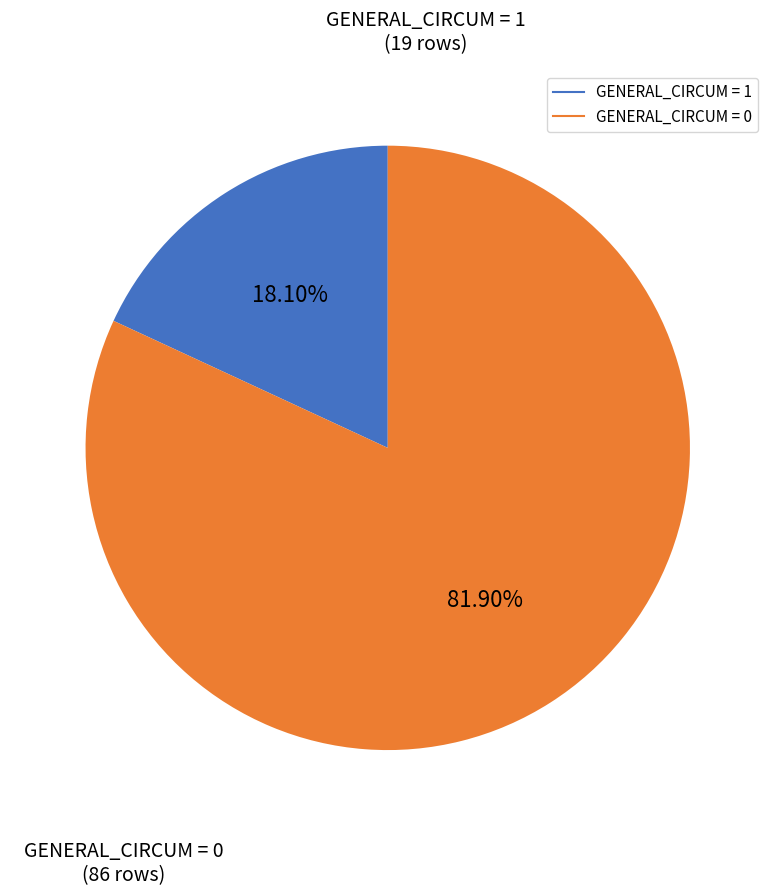

Count the number of slices in the pie.

2